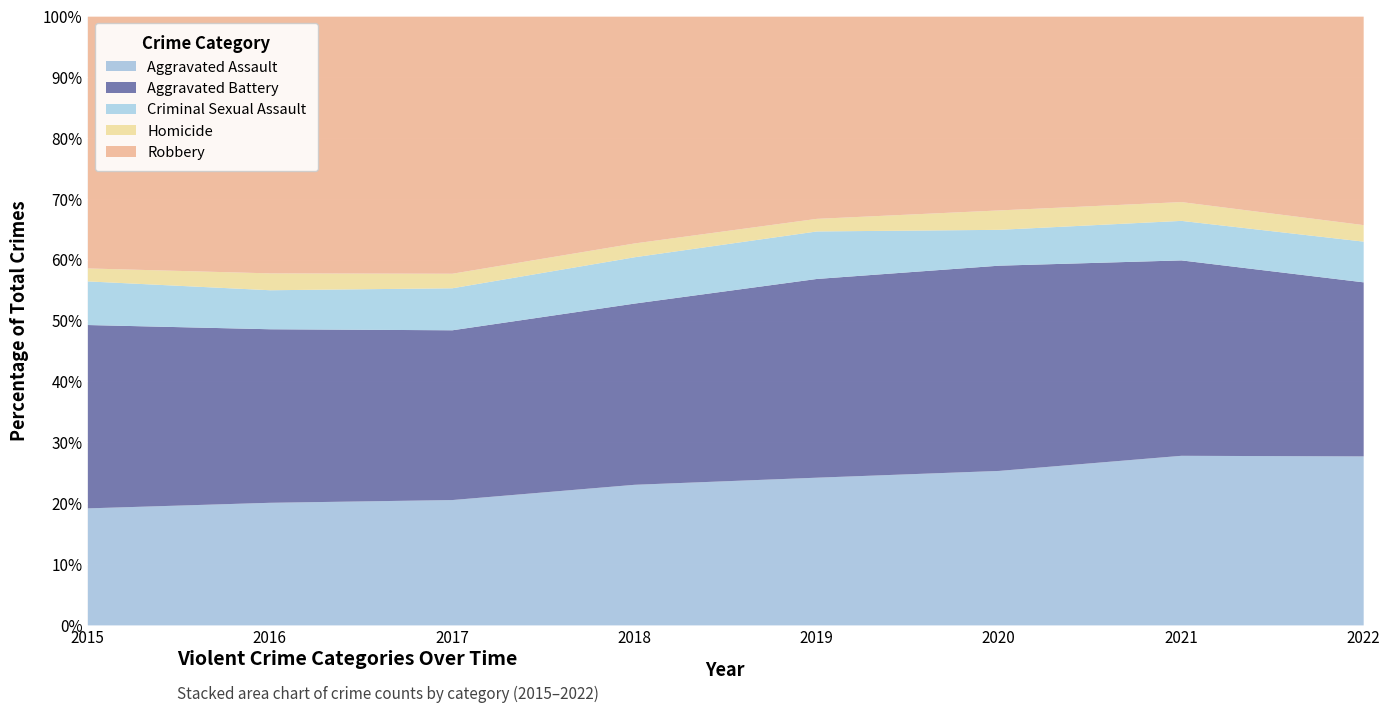

What is the highest value of the Aggravated Assault series?

27.9